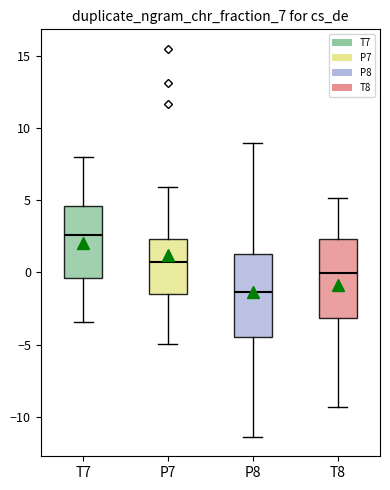

Which box has the lowest median line?

P8